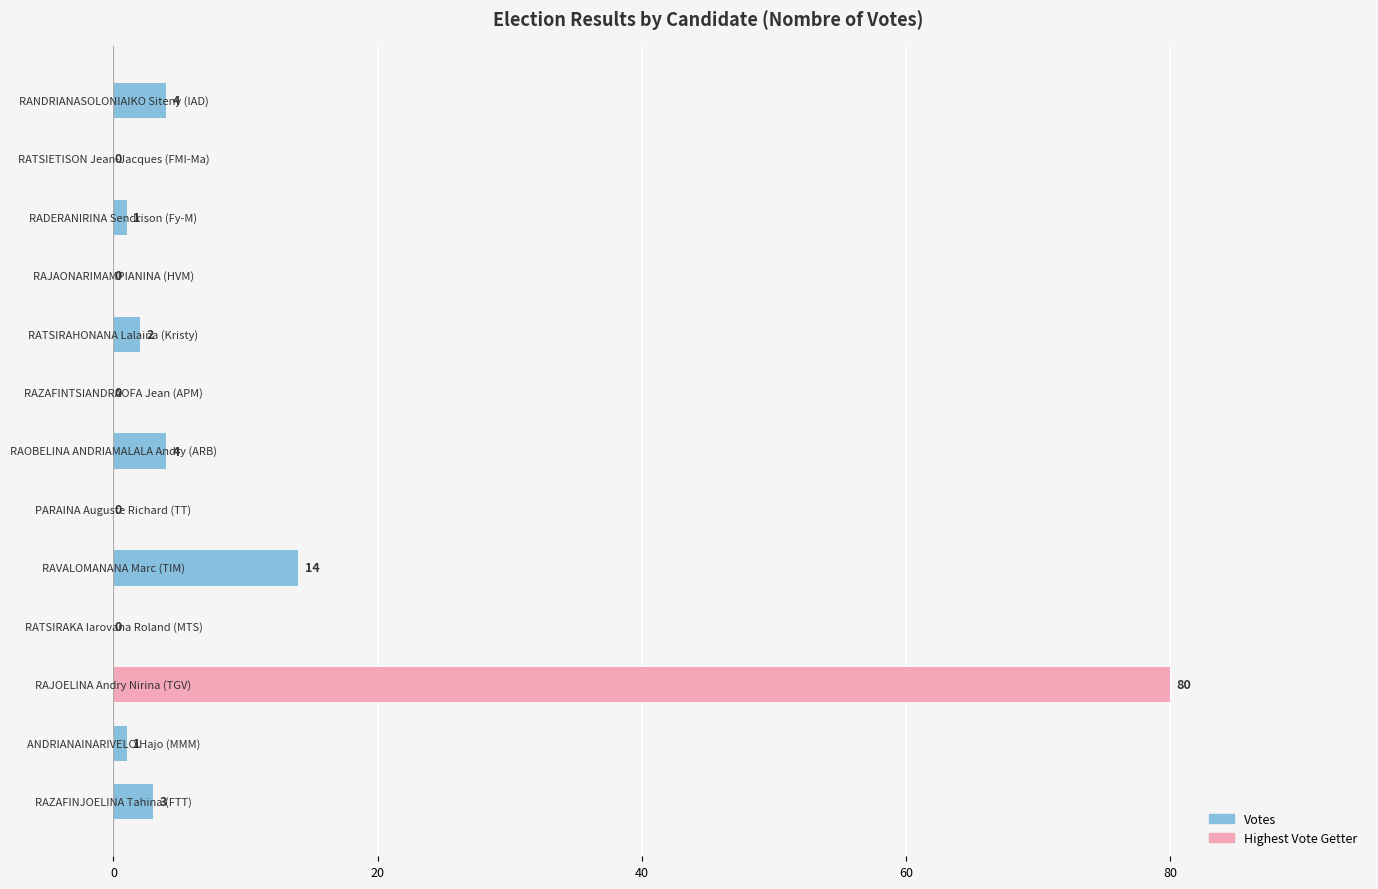

What is the greatest value displayed?

80